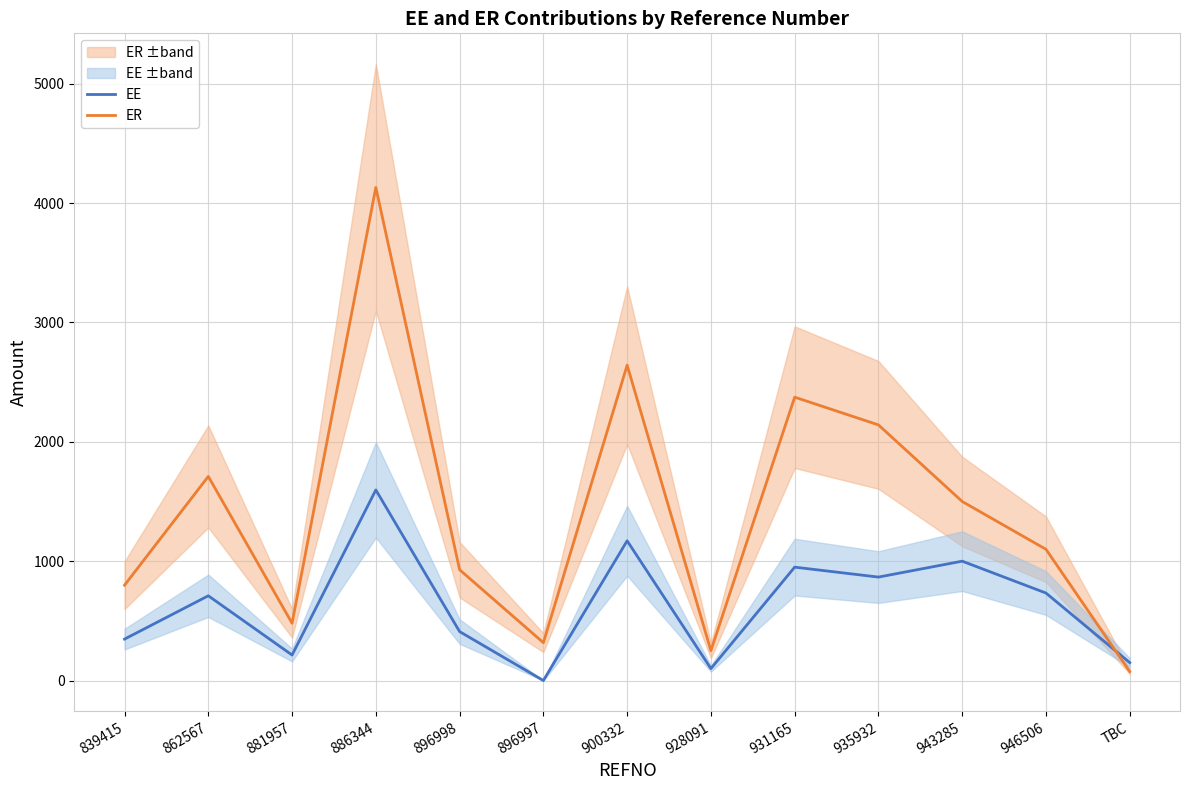

How many intersections are there between ER and EE?

1